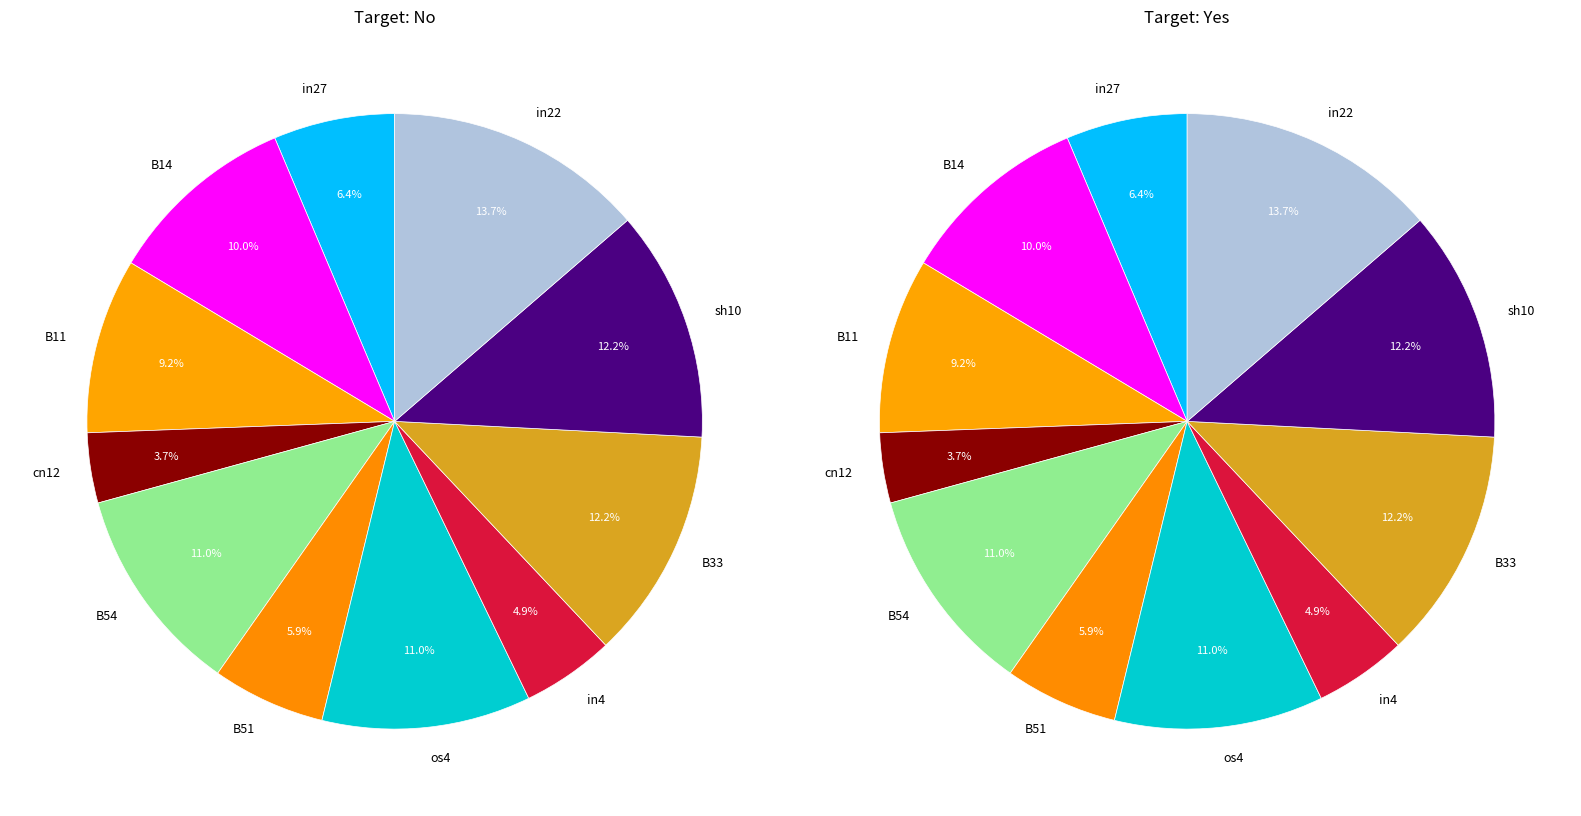

What is the smallest slice in the pie chart?

cn12